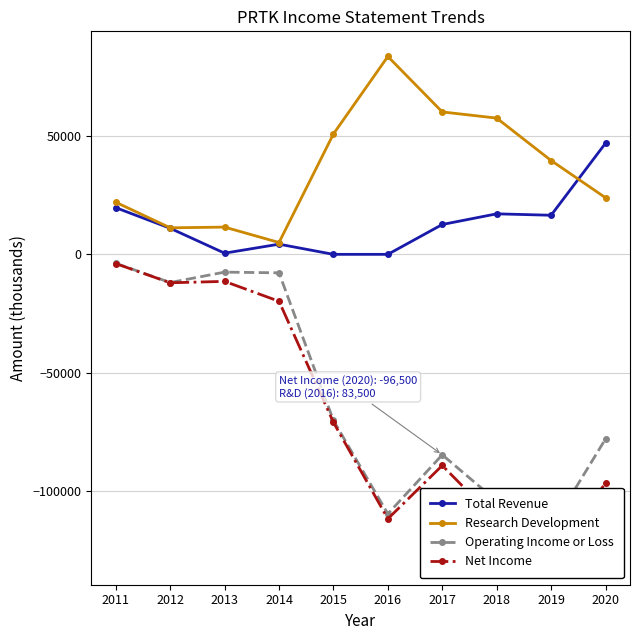

What is the difference between the maximum and minimum values in the Total Revenue series?

46900